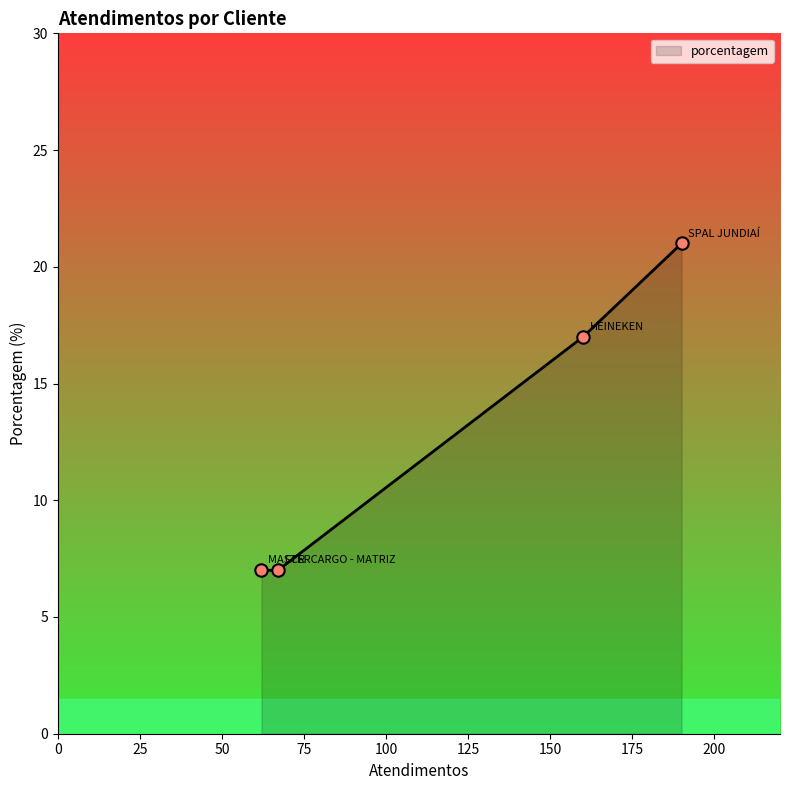

What is the maximum value shown in the chart?

21